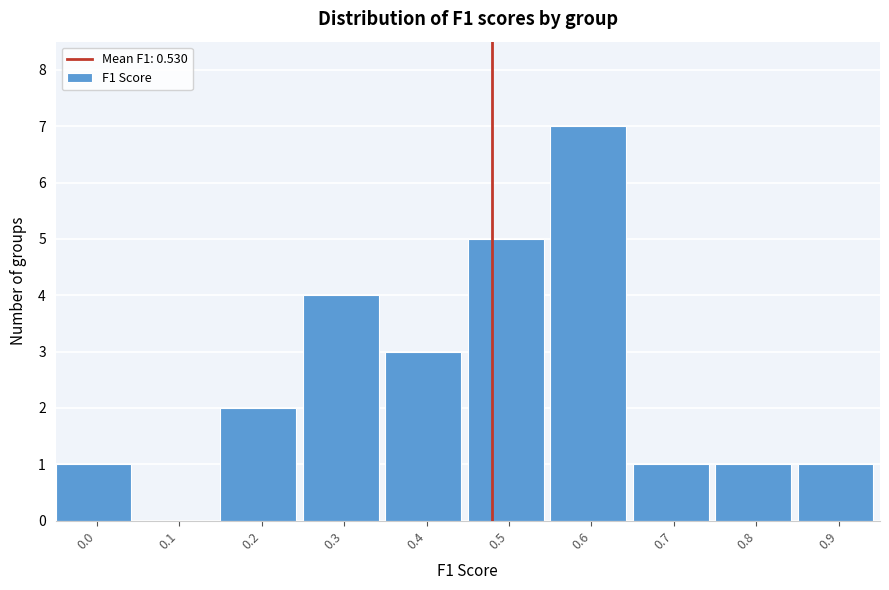

Reading right to left, what are all the values shown in this chart?

0.9=1	0.8=1	0.7=1	0.6=7	0.5=5	0.4=3	0.3=4	0.2=2	0.1=0	0.0=1